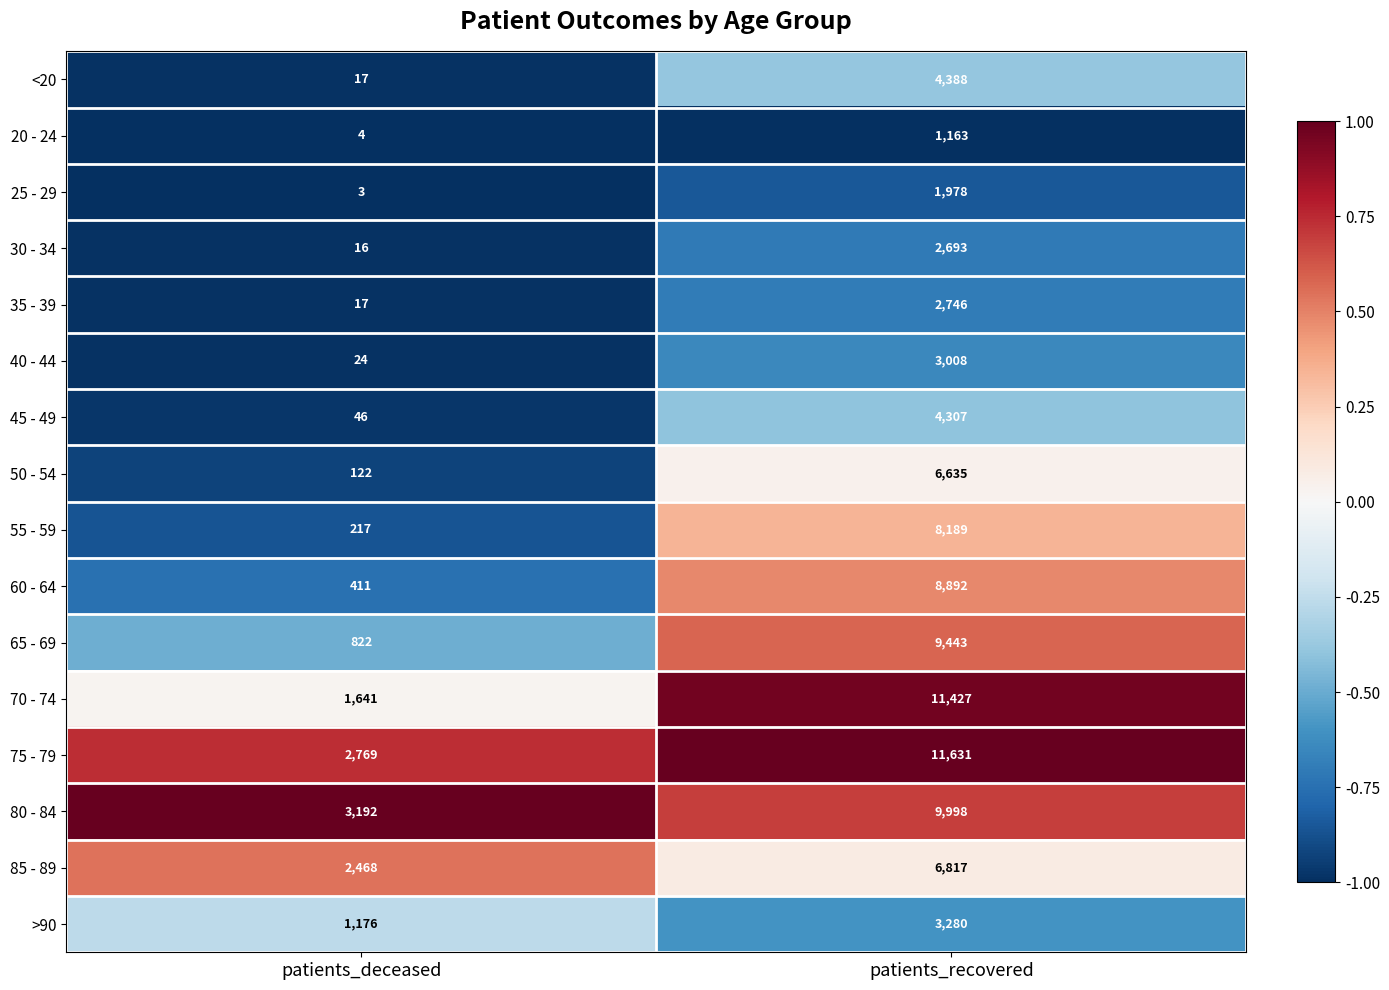

What is the approximate value of >90 at patients_deceased, to the nearest 100?

1200